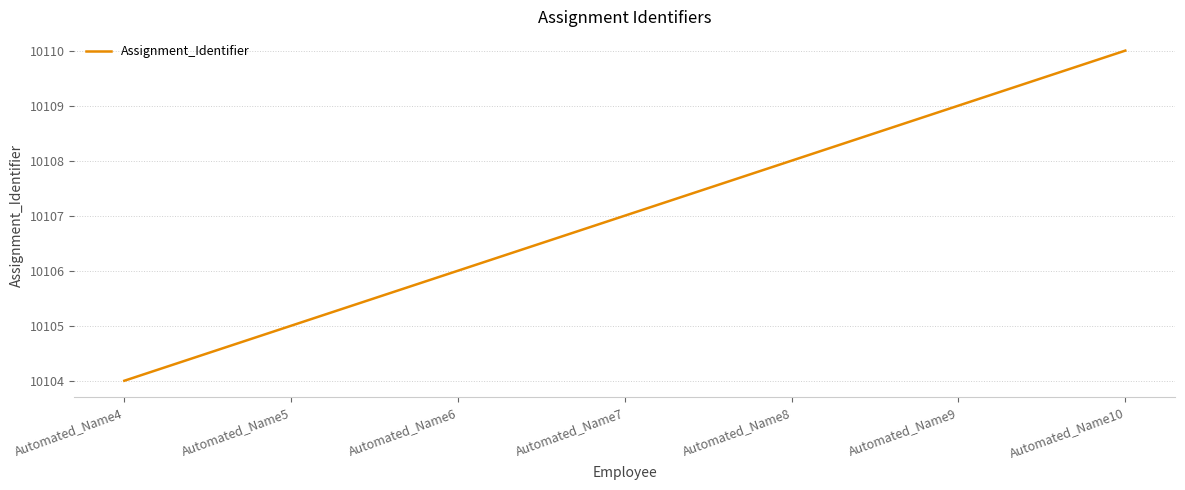

Rank the categories by value from highest to lowest.

Automated_Name10, Automated_Name9, Automated_Name8, Automated_Name7, Automated_Name6, Automated_Name5, Automated_Name4